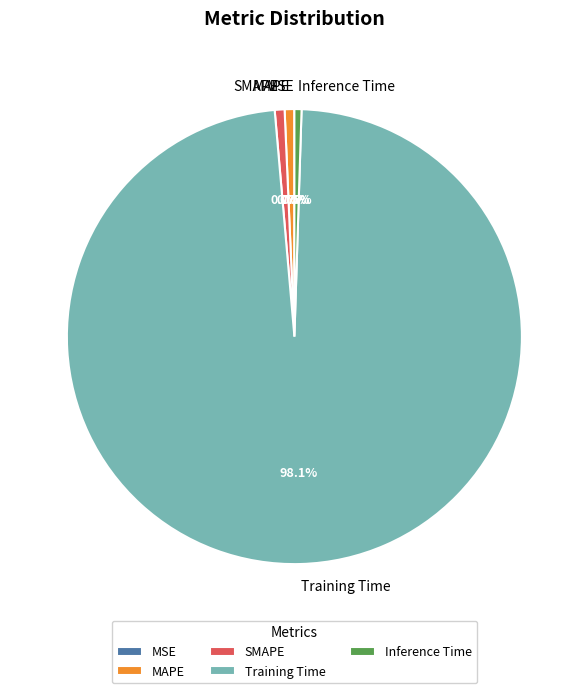

What percentage is the Training Time slice, to the nearest percent?

98%